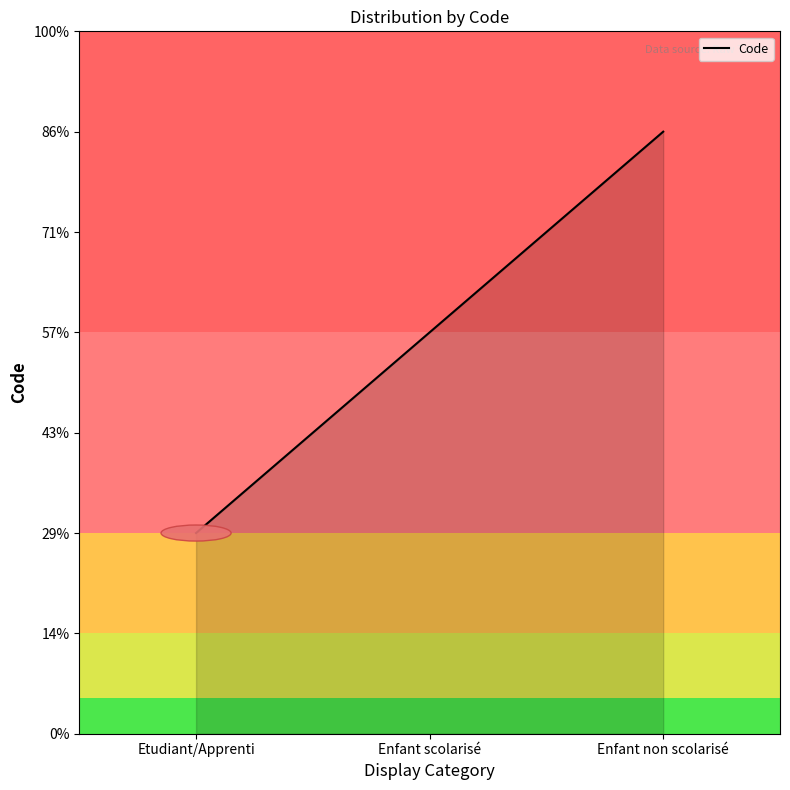

Which label corresponds to the largest value in the chart?

Enfant non scolarisé